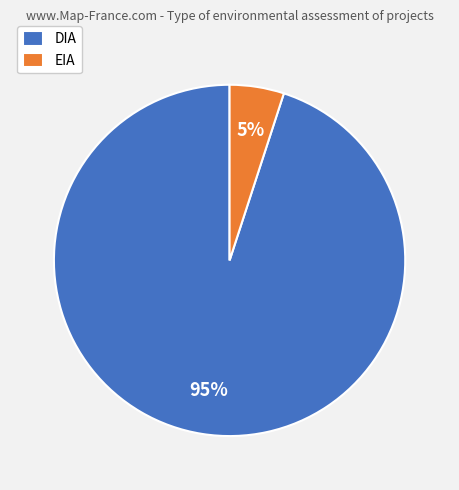

Combined, do DIA and EIA account for over 50%?

Yes